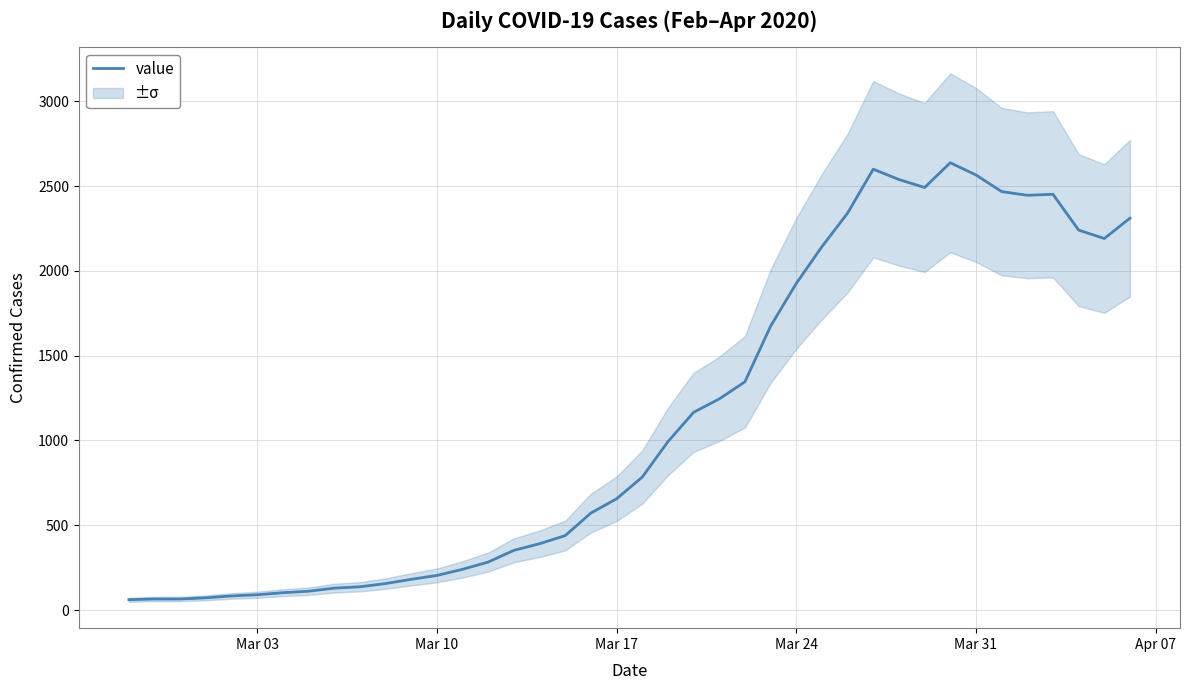

What is the maximum value for value?

2638